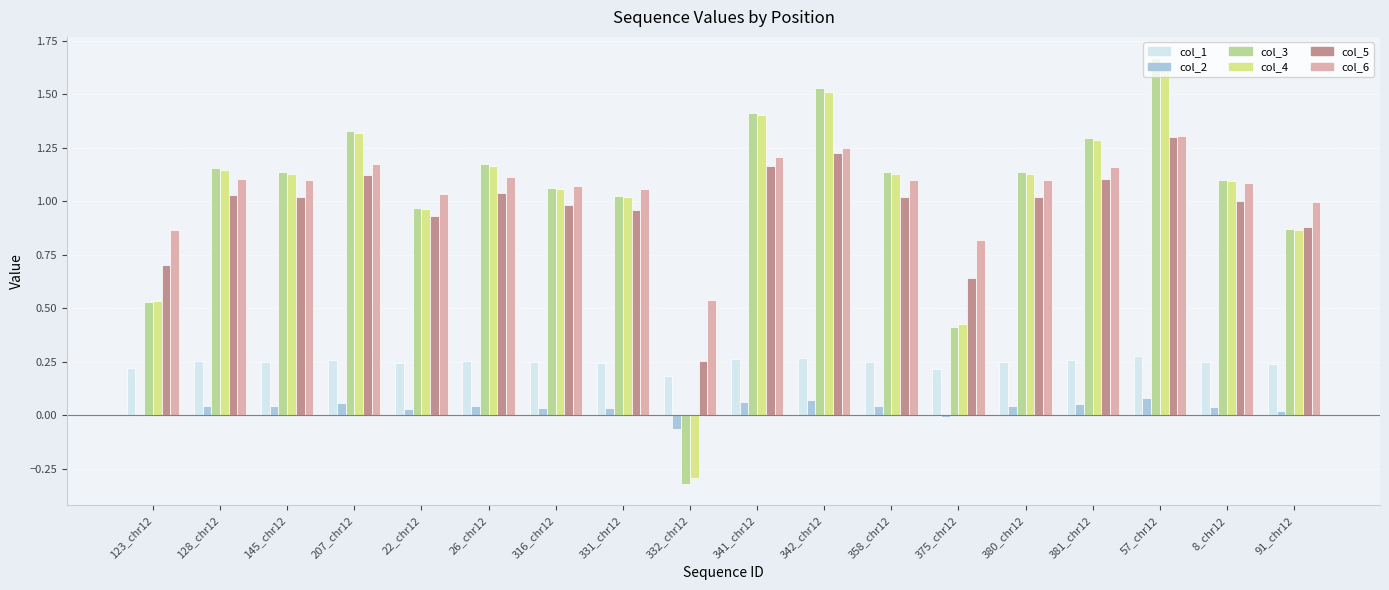

Which series has the largest range (max minus min)?

col_3